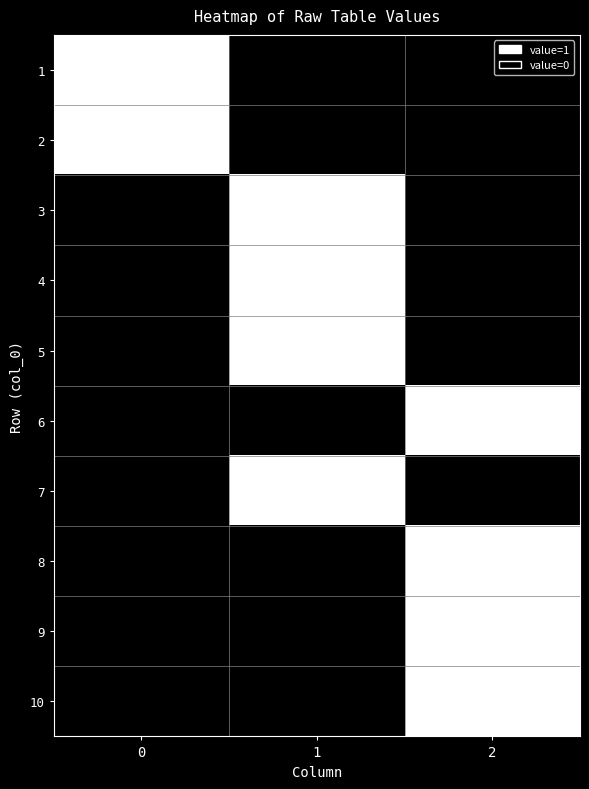

Reading left to right, what are all the values shown in this chart?

1: 0=1	1=0	2=0
2: 0=1	1=0	2=0
3: 0=0	1=1	2=0
4: 0=0	1=1	2=0
5: 0=0	1=1	2=0
6: 0=0	1=0	2=1
7: 0=0	1=1	2=0
8: 0=0	1=0	2=1
9: 0=0	1=0	2=1
10: 0=0	1=0	2=1